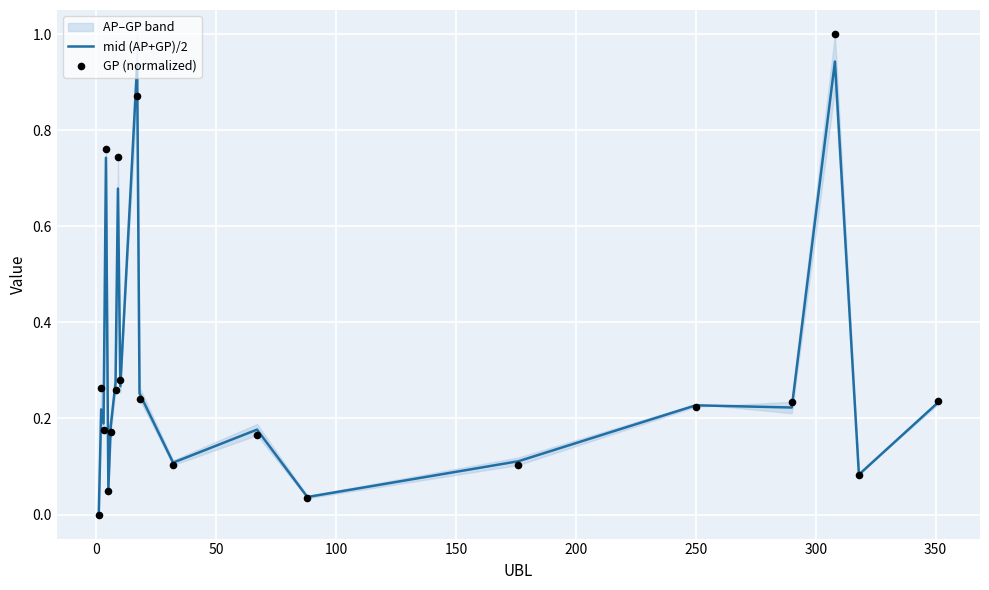

Which series contains the lowest Y value?

mid (AP+GP)/2